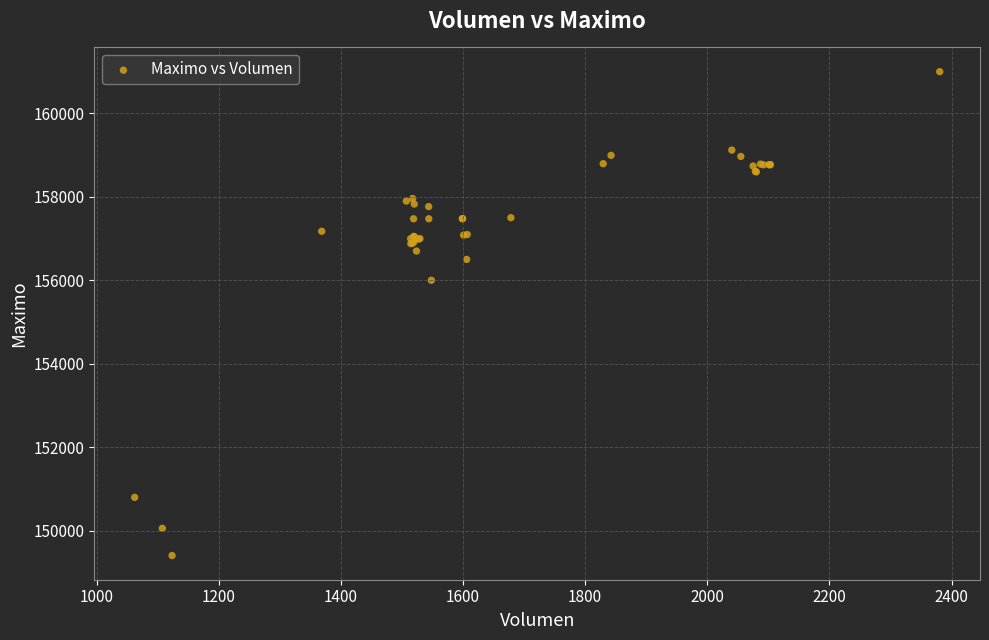

What Y value in the scatter plot is closest to 155202?

156000